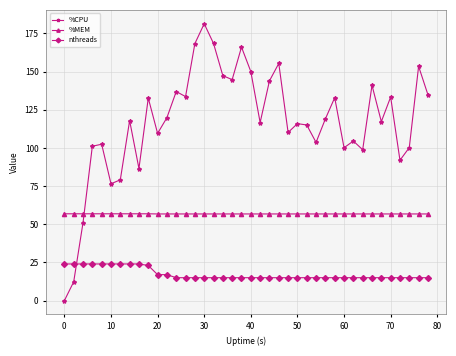

What is the highest value of the %CPU series?

181.3